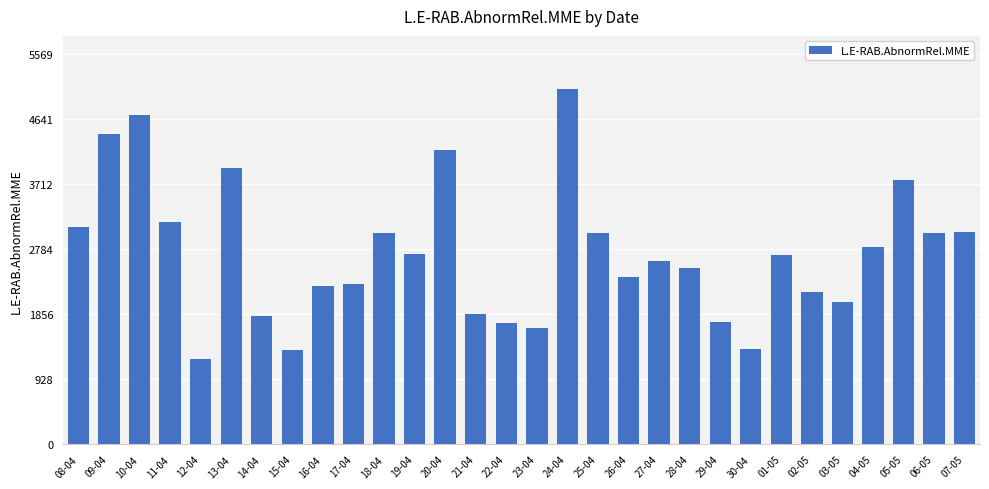

Does the chart contain stacked bars?

No